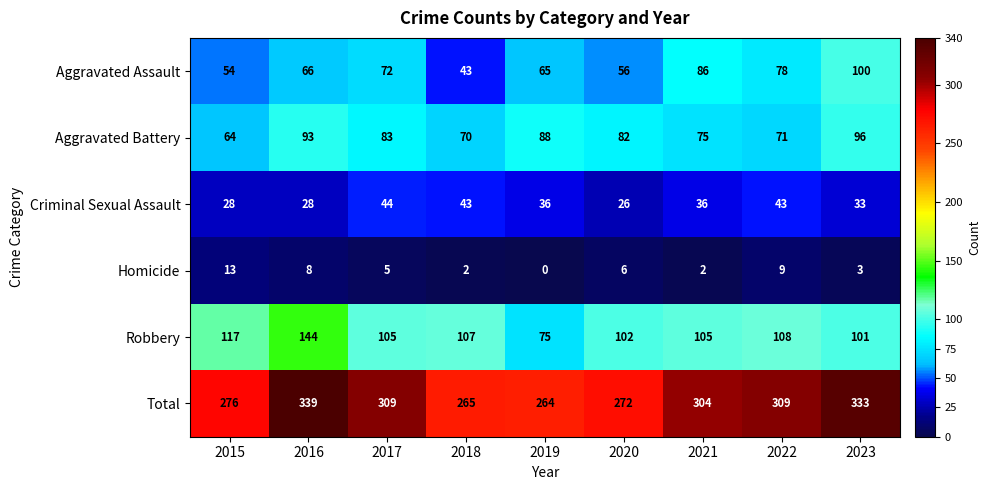

At which category does the chart reach its peak across all series?

2016